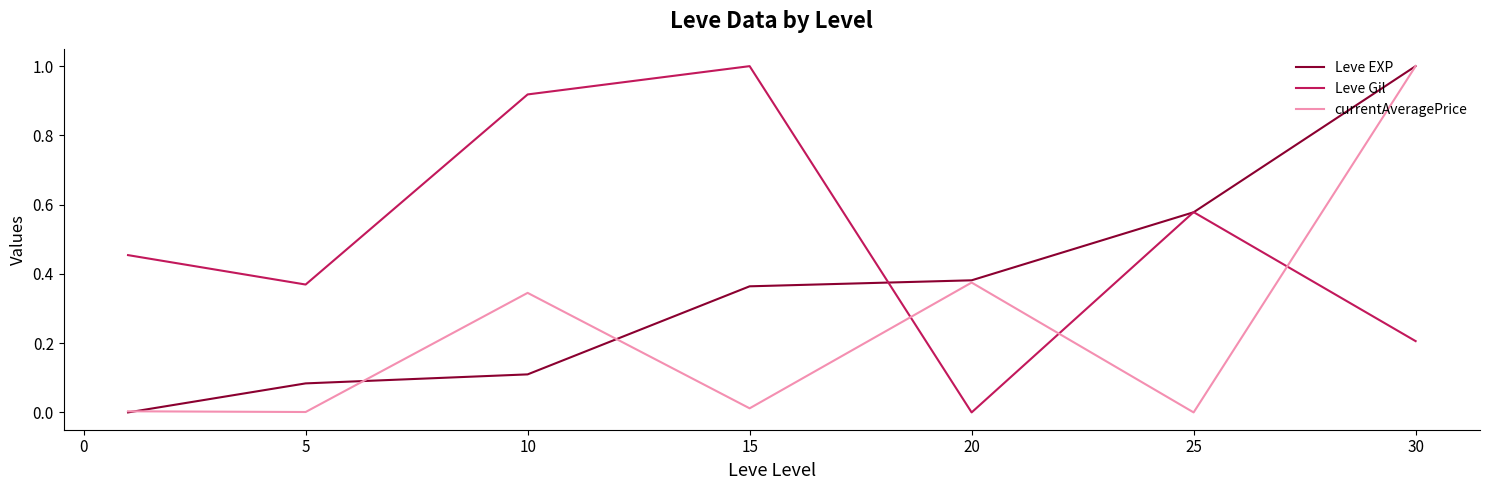

What is the highest value of the Leve EXP series?

1.0